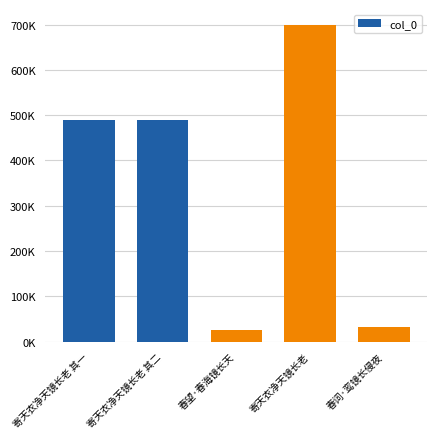

Does the chart contain any negative values?

No